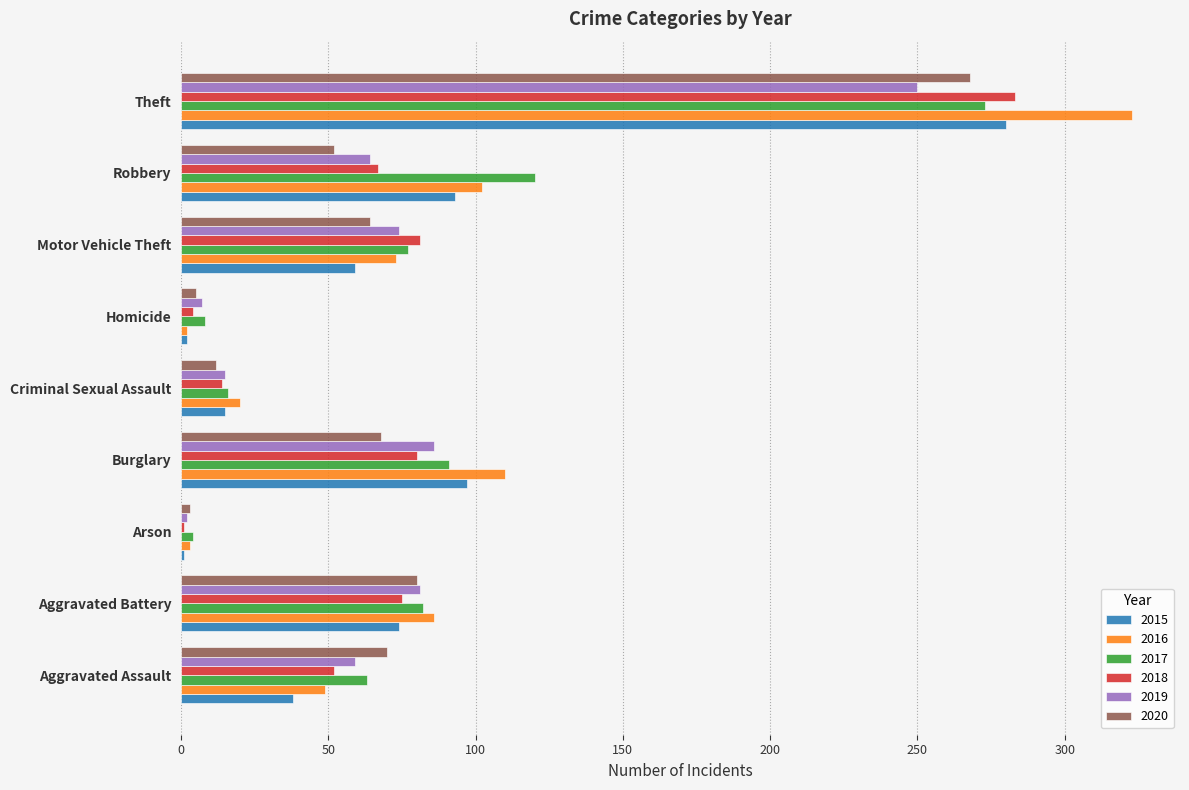

Between Aggravated Assault and Theft, which series saw the biggest shift?

2016